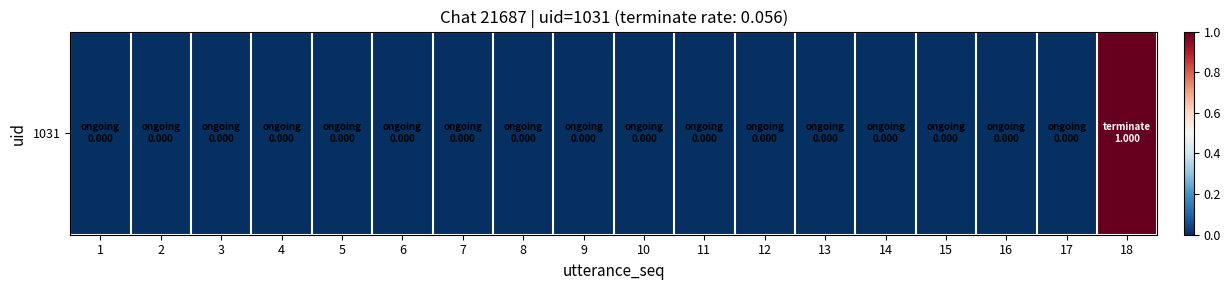

Reading left to right, transcribe all the data shown in this chart.

1=0	2=0	3=0	4=0	5=0	6=0	7=0	8=0	9=0	10=0	11=0	12=0	13=0	14=0	15=0	16=0	17=0	18=1